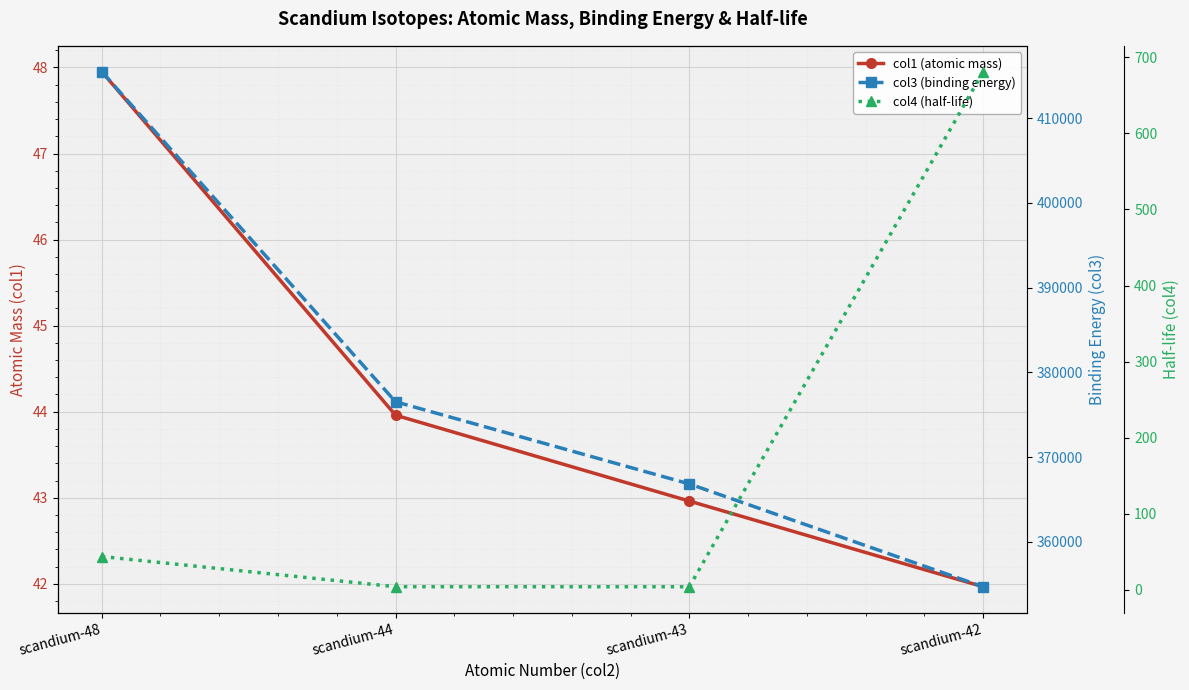

Reading right to left, what are all the values shown in this chart?

col1 (atomic mass): 42.0	43.0	44.0	48.0
col3 (binding energy): 354687.2	366825.5	376524.7	415497.8
col4 (half-life): 681.3	3.9	4.0	43.7